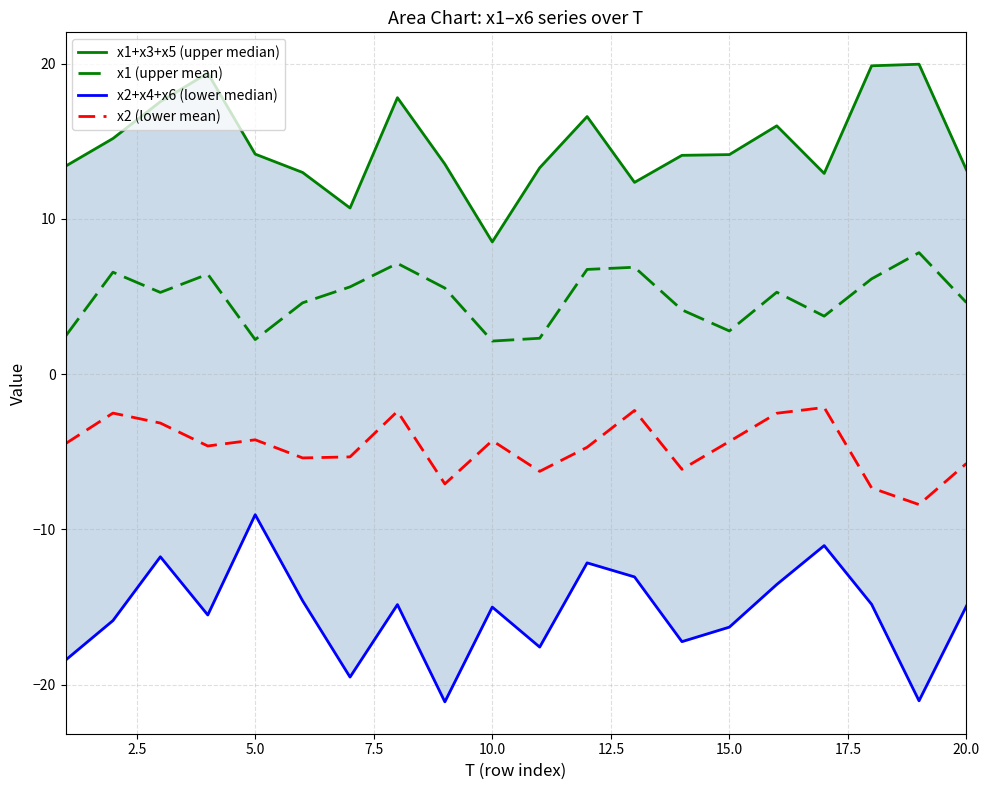

True or false: x1 (upper mean) and x2 (lower mean) cross at least once.

False